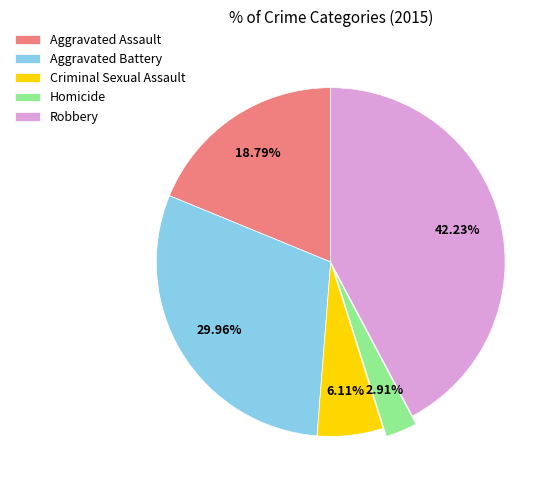

True or false: Homicide accounts for 3% of the total.

True